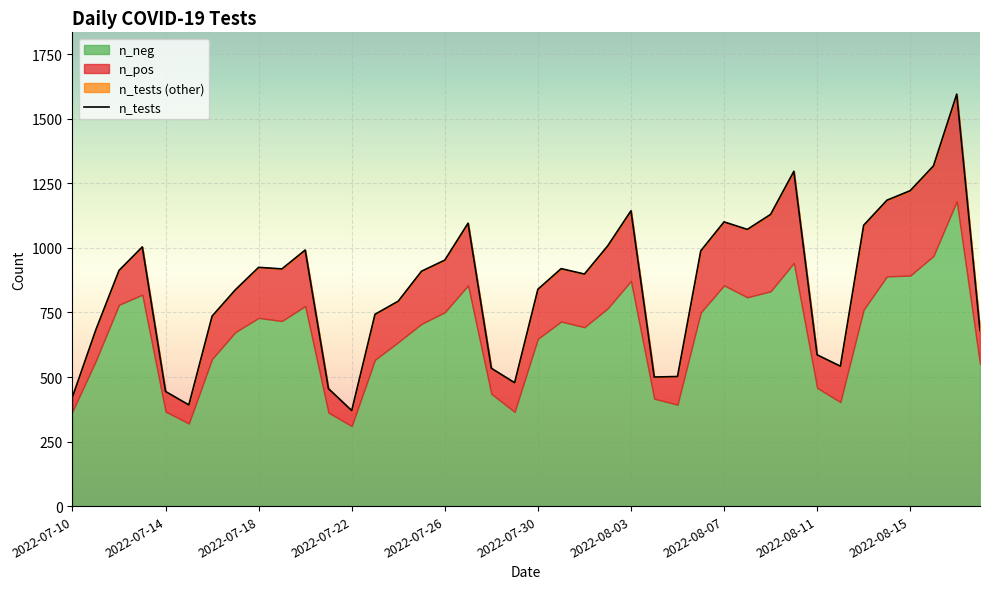

How many categories are shown in the chart?

40